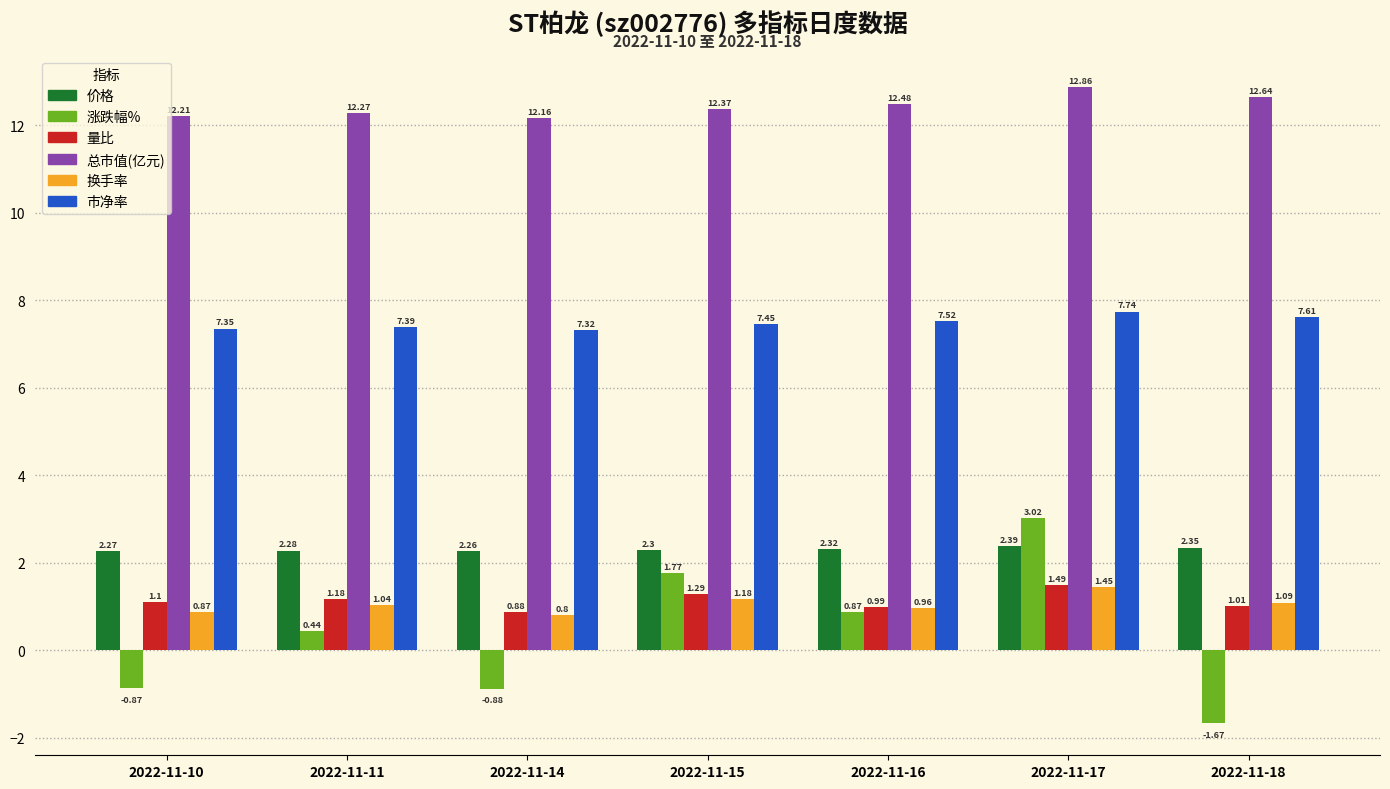

The 涨跌幅% series shows 0.4 at 2022-11-15. True or false?

False